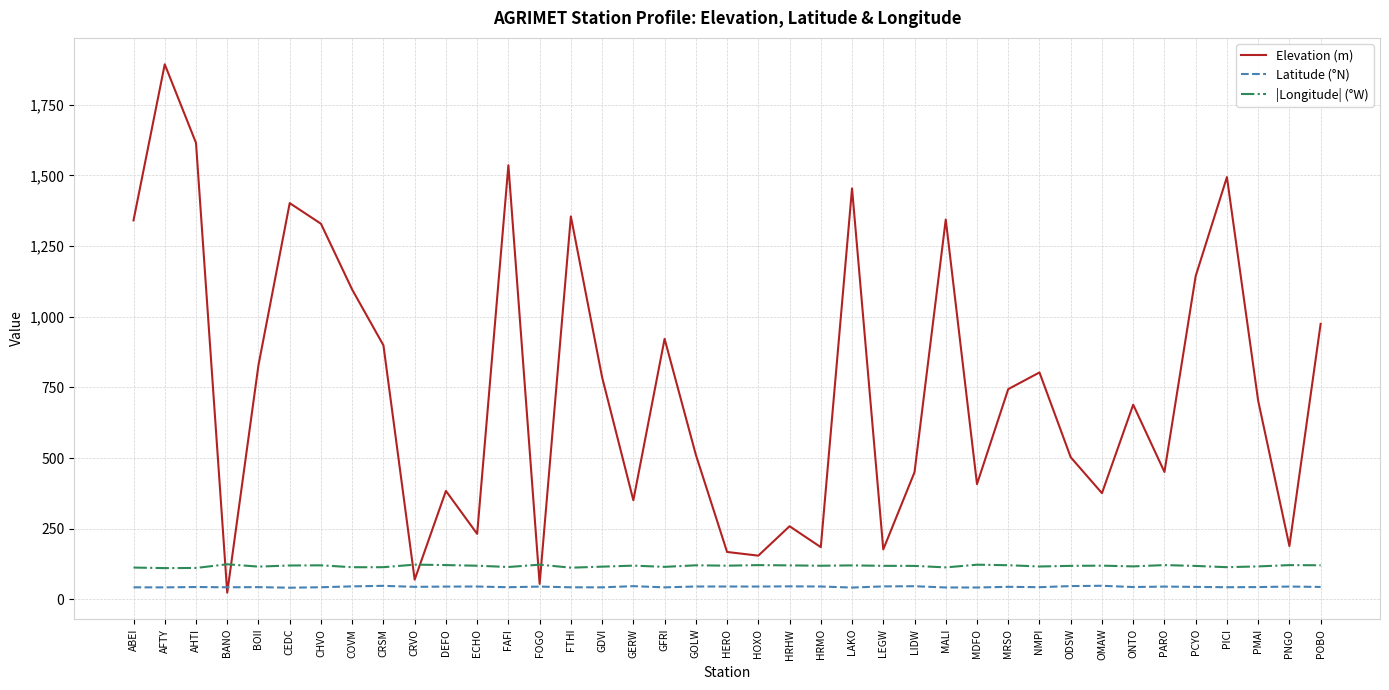

At which category does Elevation (m) reach its first local peak?

AFTY